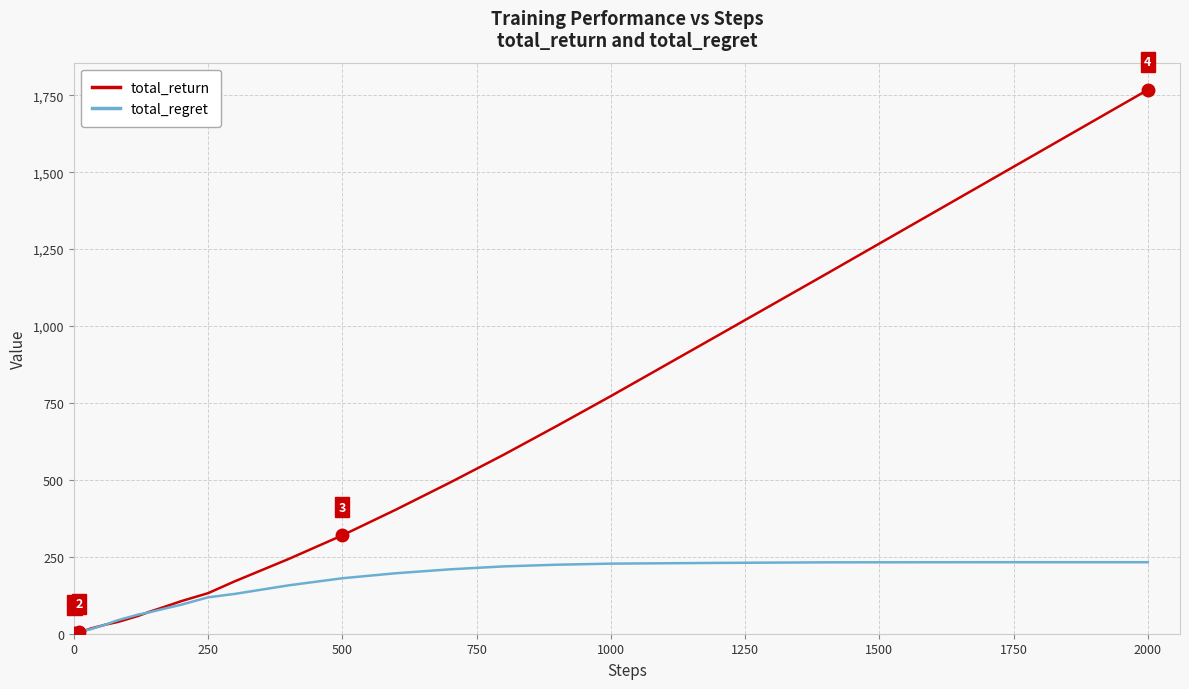

What is the difference between the maximum and minimum values in the total_regret series?

232.4